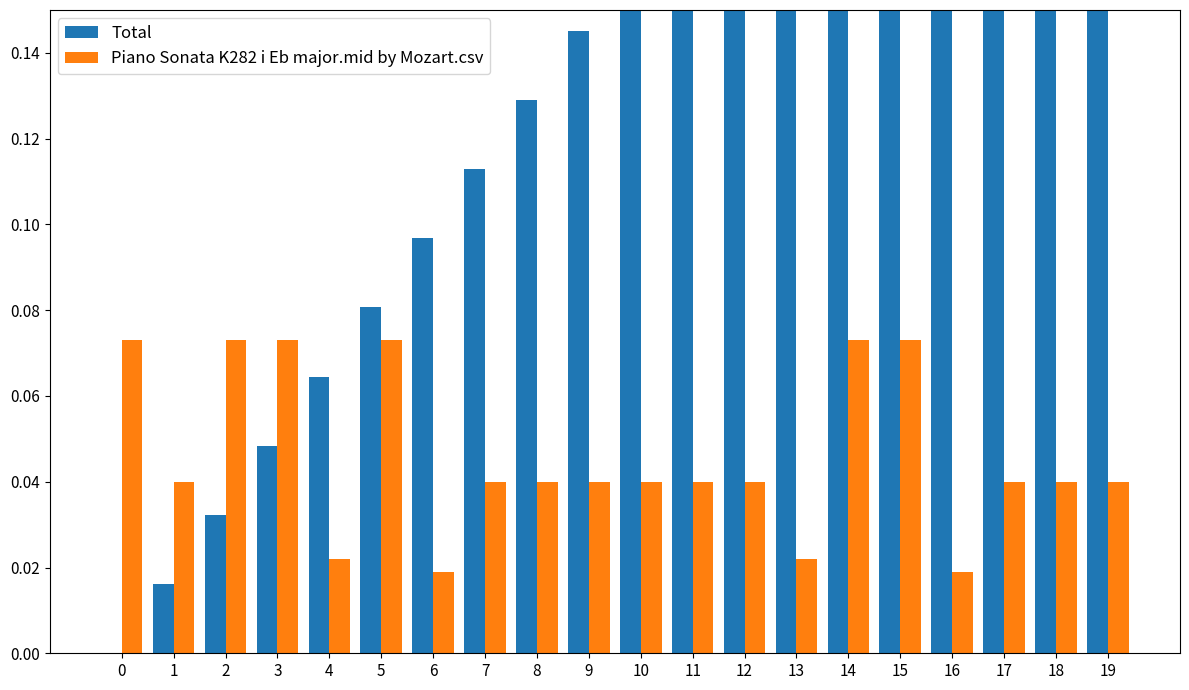

Reading left to right, extract all data points from this chart.

Total: 0.0	0.0	0.0	0.0	0.1	0.1	0.1	0.1	0.1	0.1	0.2	0.2	0.2	0.2	0.2	0.2	0.3	0.3	0.3	0.3
Piano Sonata K282 i Eb major.mid by Mozart.csv: 0.1	0.0	0.1	0.1	0.0	0.1	0.0	0.0	0.0	0.0	0.0	0.0	0.0	0.0	0.1	0.1	0.0	0.0	0.0	0.0